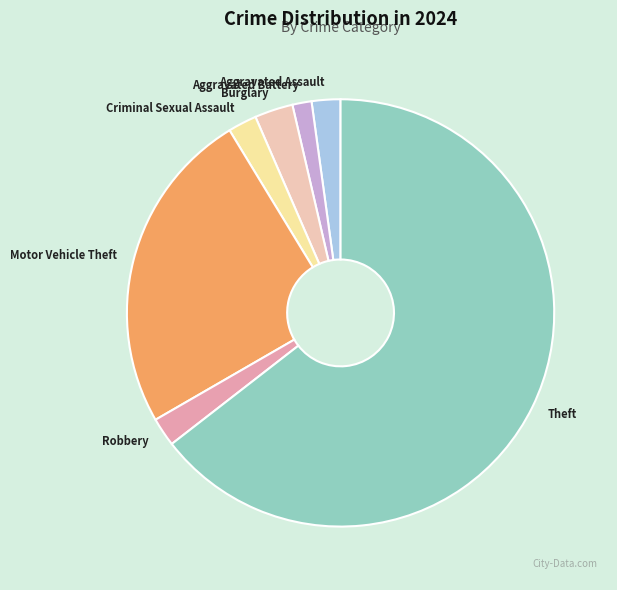

Is the sum of Criminal Sexual Assault and Theft greater than half?

Yes